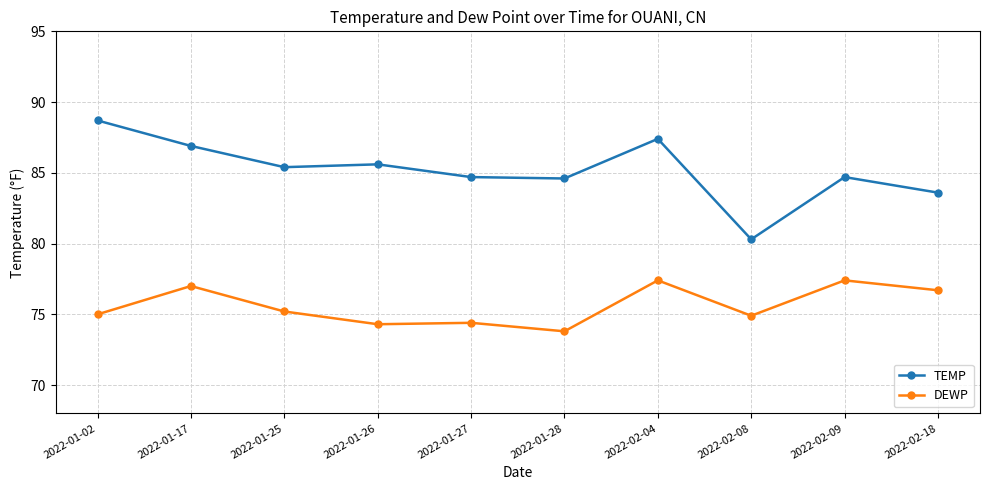

What is the lowest value of the DEWP series?

73.8